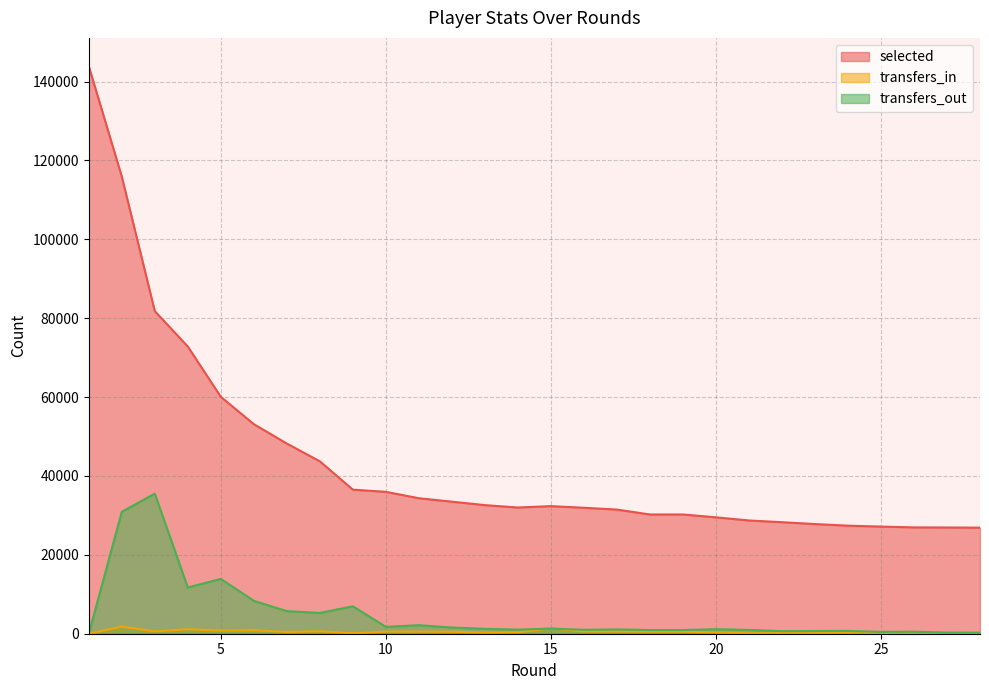

Where is the first local maximum for selected?

15